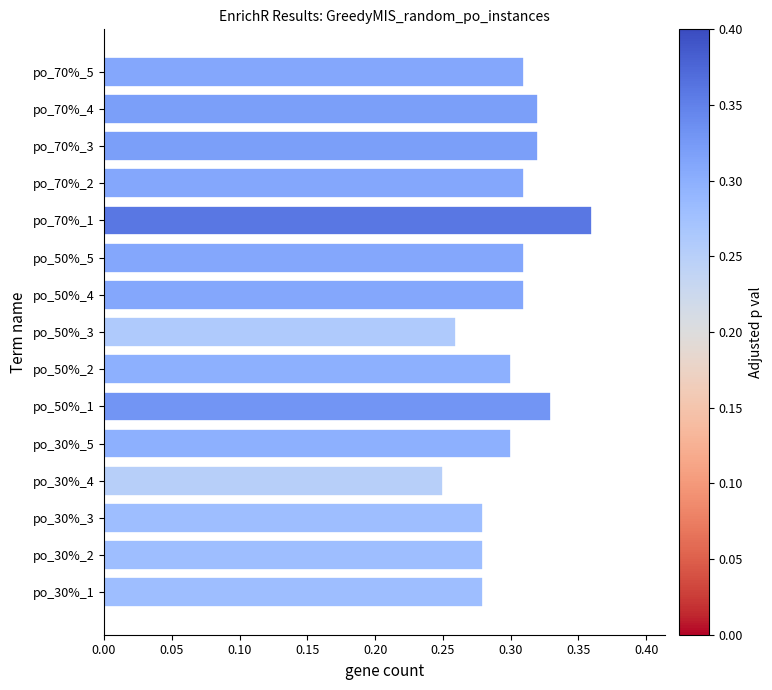

Which category has the highest value across all series?

po_70%_1